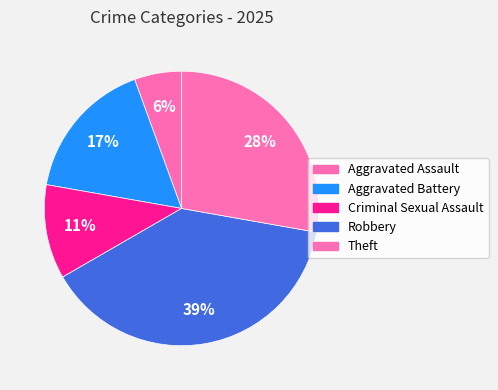

Rank the categories by value from highest to lowest.

39%, 28%, 17%, 11%, 6%